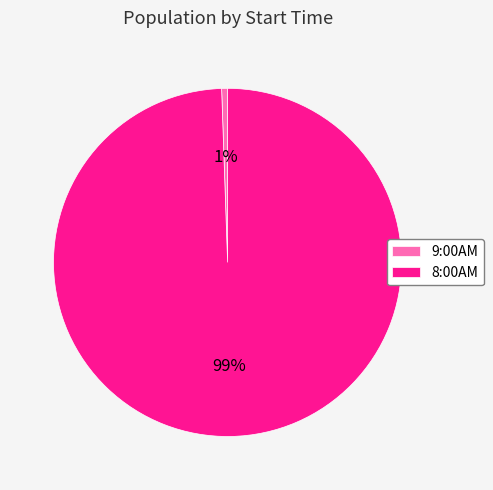

Count the number of slices in the pie.

2